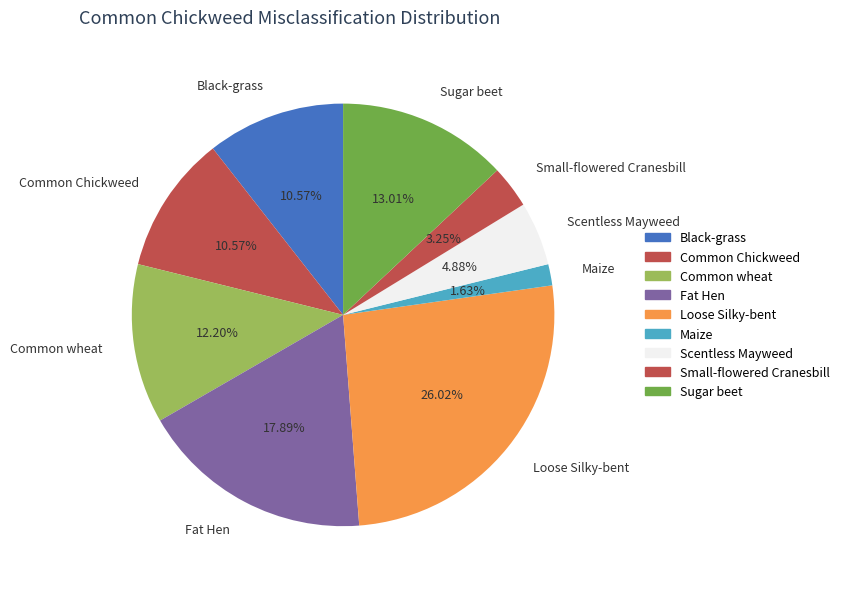

Is there a majority slice in this chart?

No